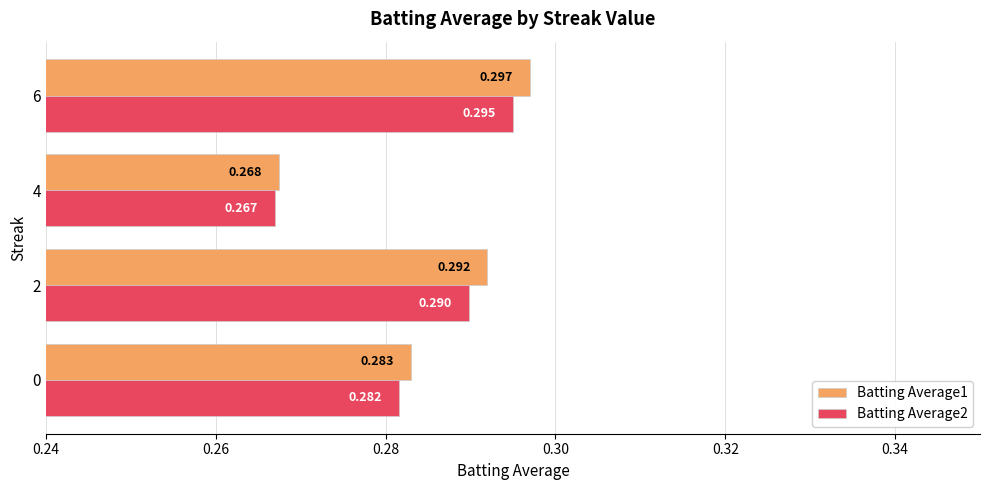

Is the value of Batting Average2 at 2 greater than the value of Batting Average1 at 0?

Yes